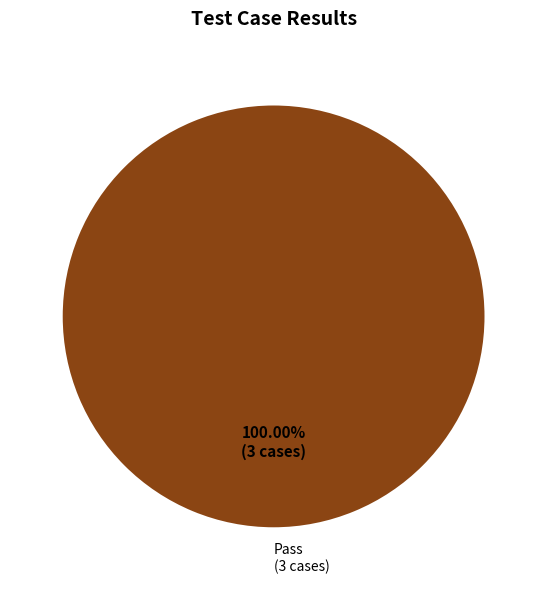

Which slice represents more than half of the pie?

Pass